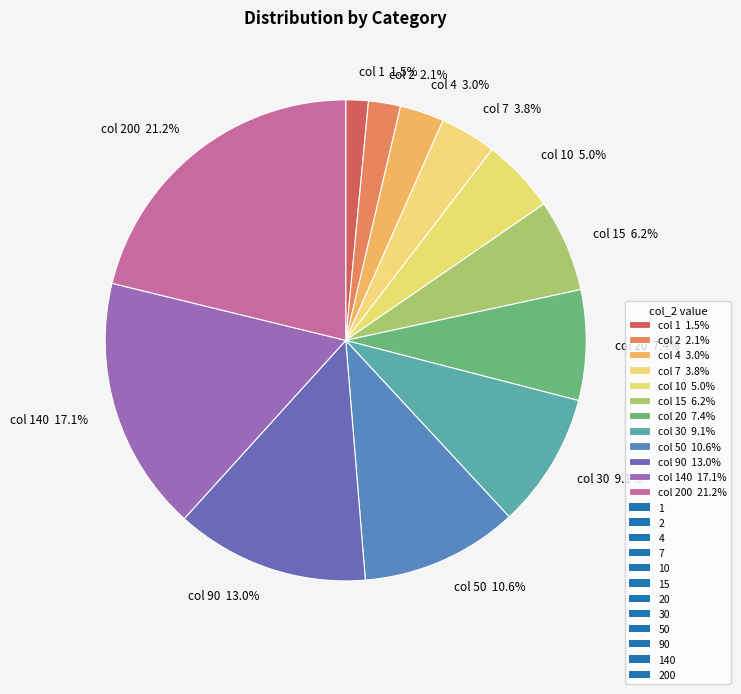

Combined, what portion of the pie is col 90 13.0% and col 7 3.8%?

16.8%